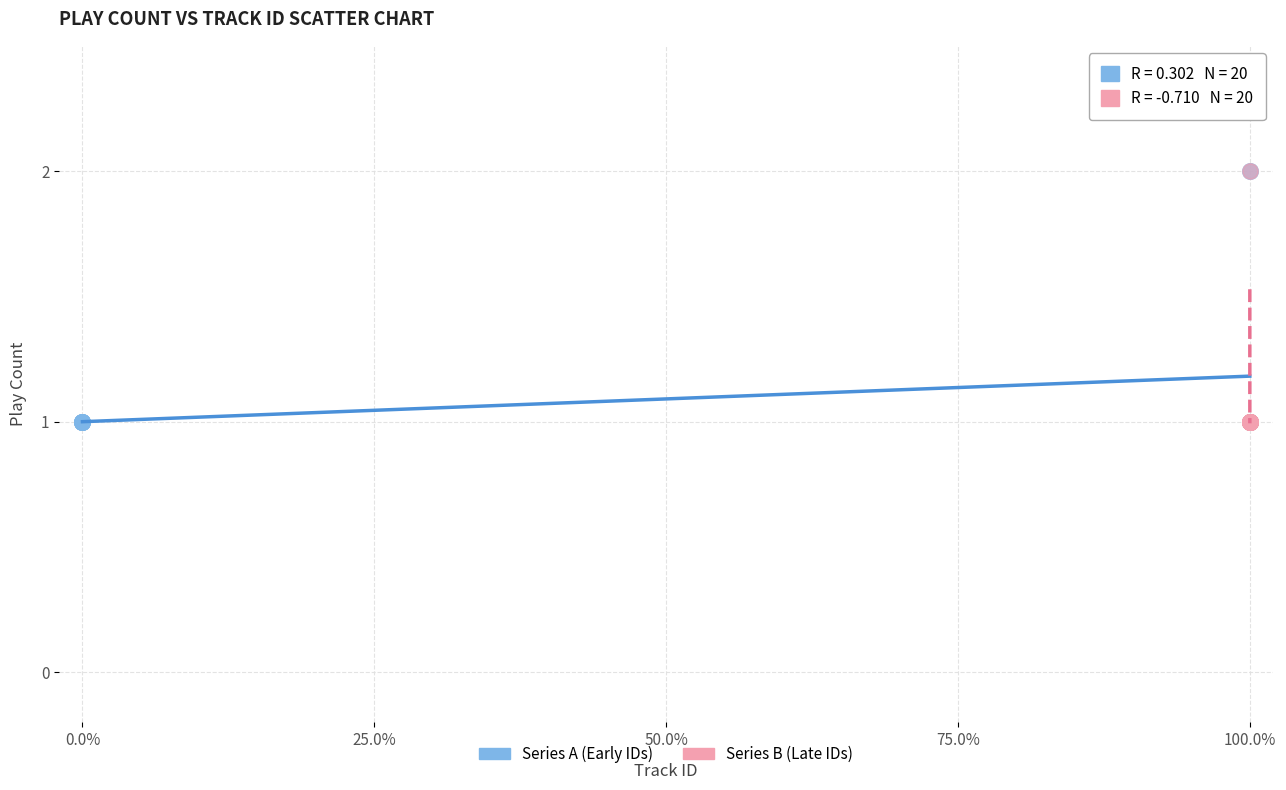

What are all the series names shown in the legend?

Series A (Early IDs), Series B (Late IDs)